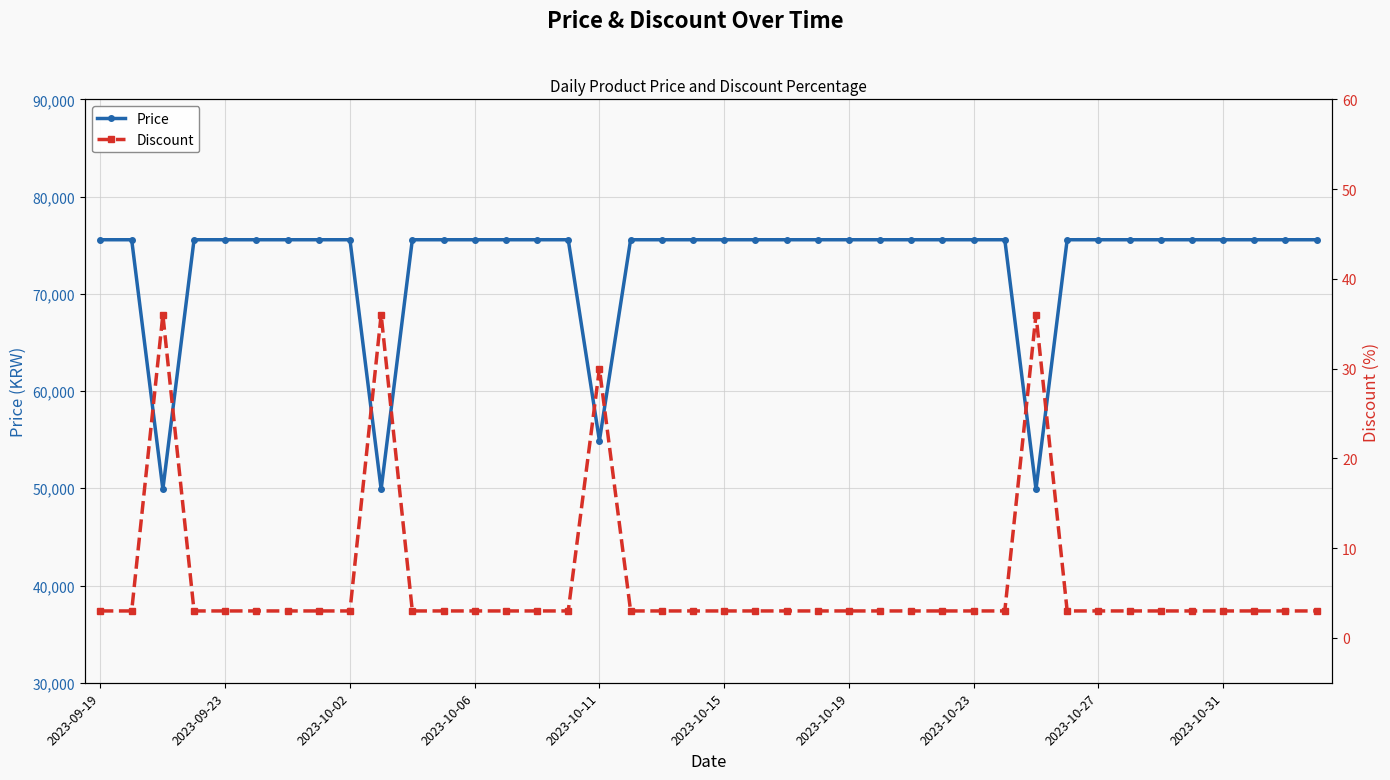

The value of Price at 2023-10-23 is 75560. True or false?

True